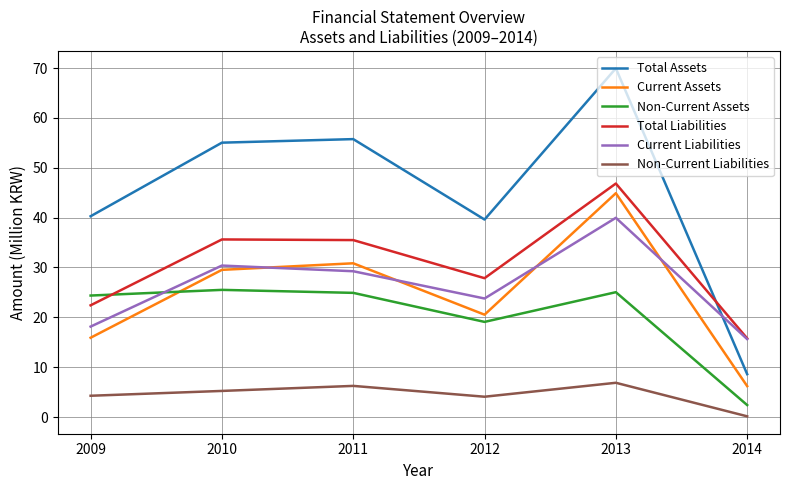

The value of Non-Current Liabilities at 2009 is 4.3. True or false?

True